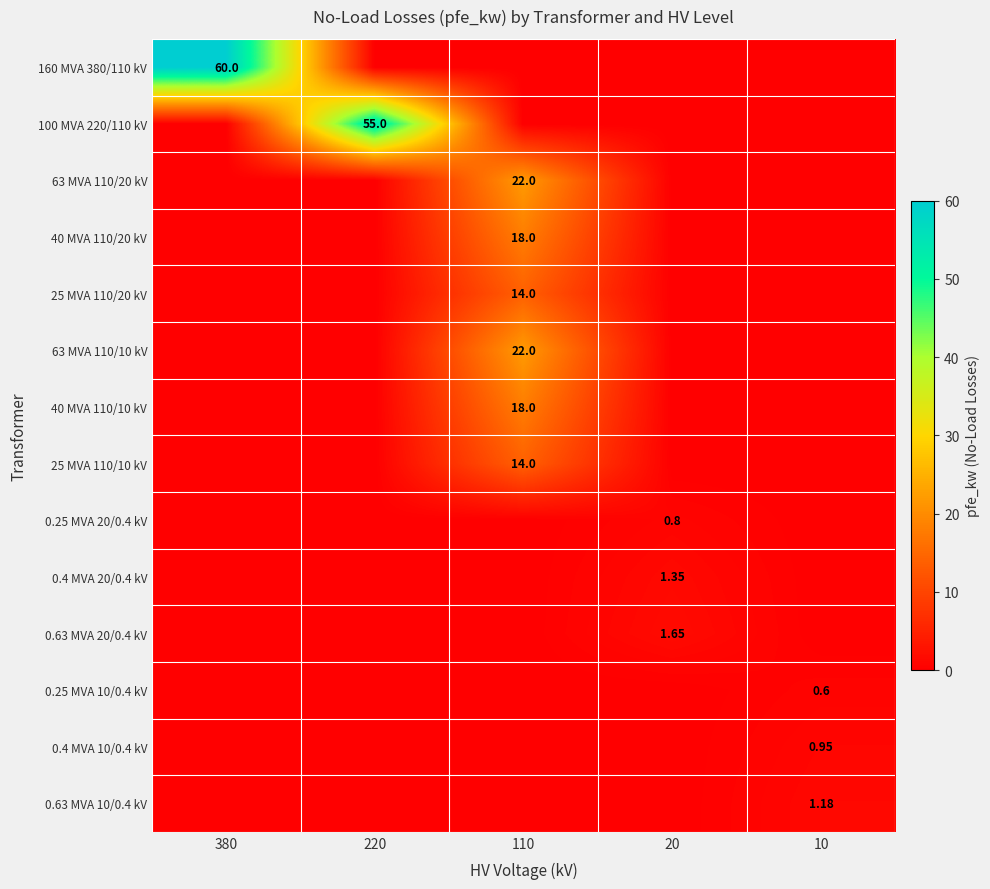

What is the difference between the highest and lowest values at 220?

55.0